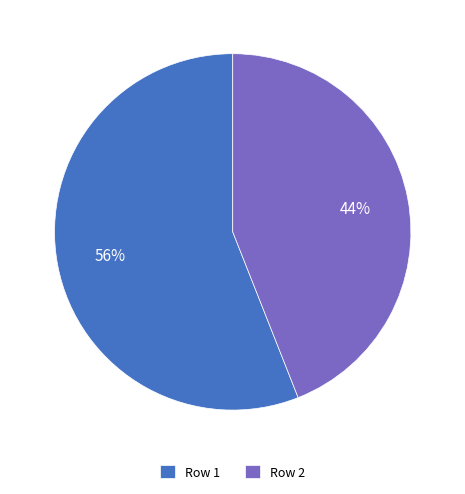

The Row 2 slice represents 58% of the pie. True or false?

False